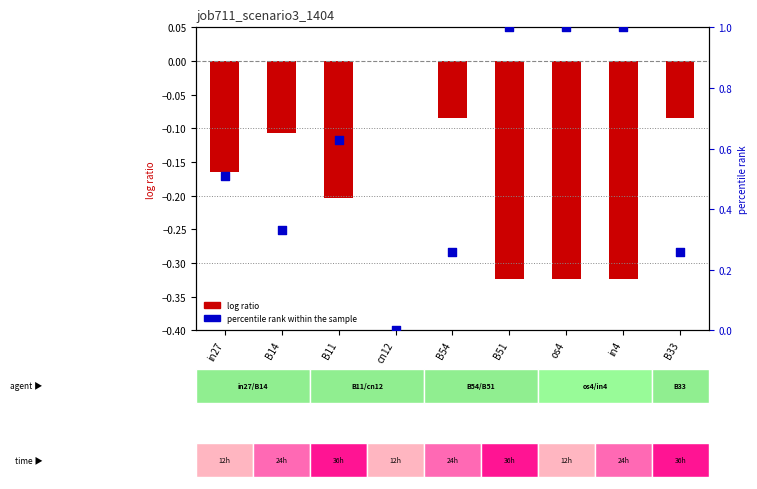

Is the value of percentile rank within the sample at B54 greater than the value of log ratio at B51?

Yes